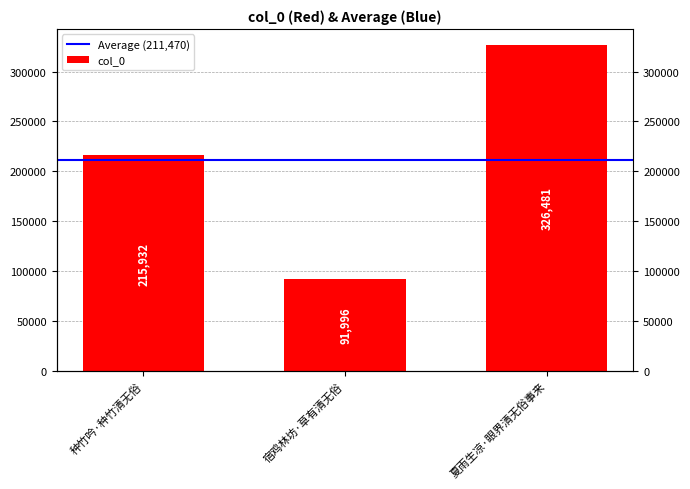

Are the bars grouped side by side (vs. stacked)?

No